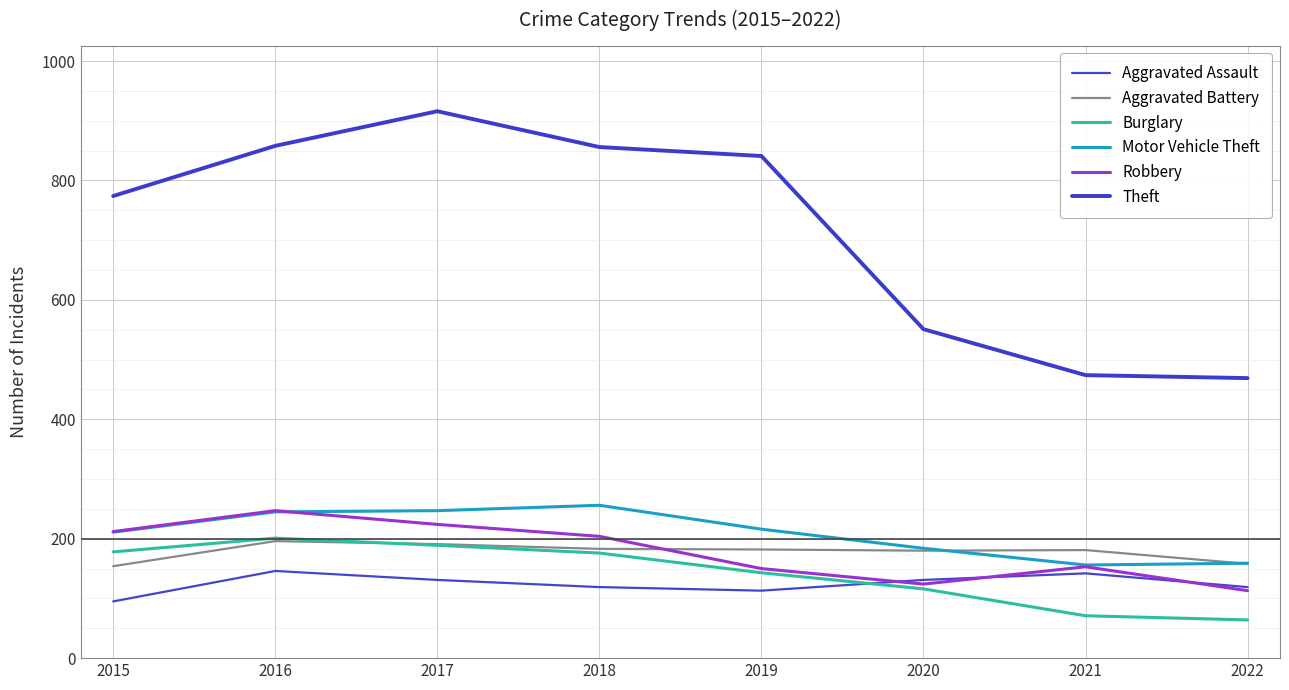

How many lines are shown in the chart?

6